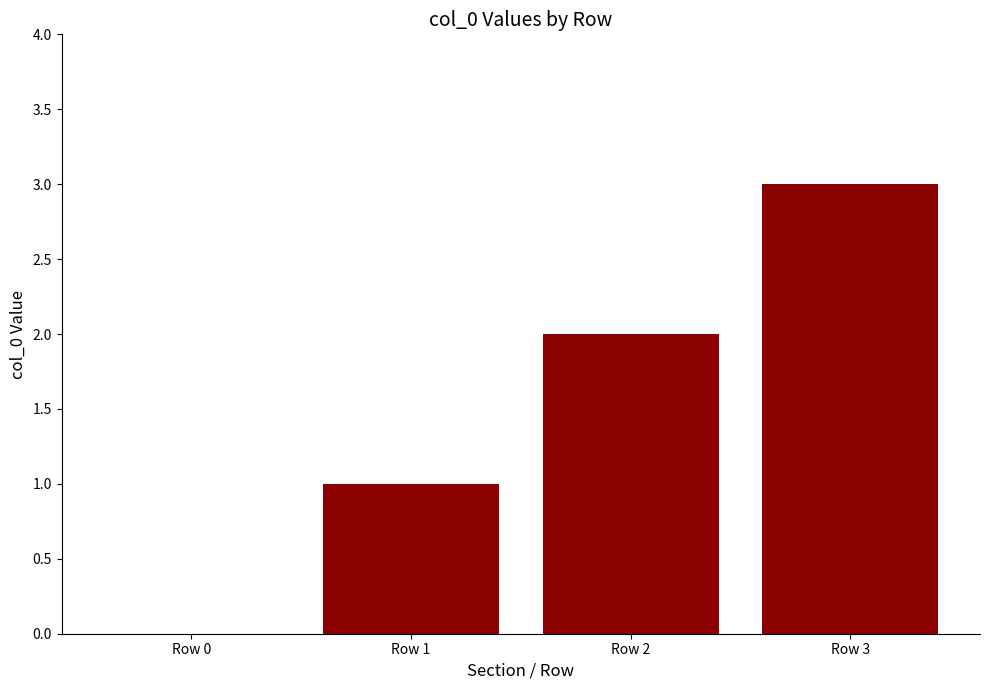

How many data points does each series have?

4